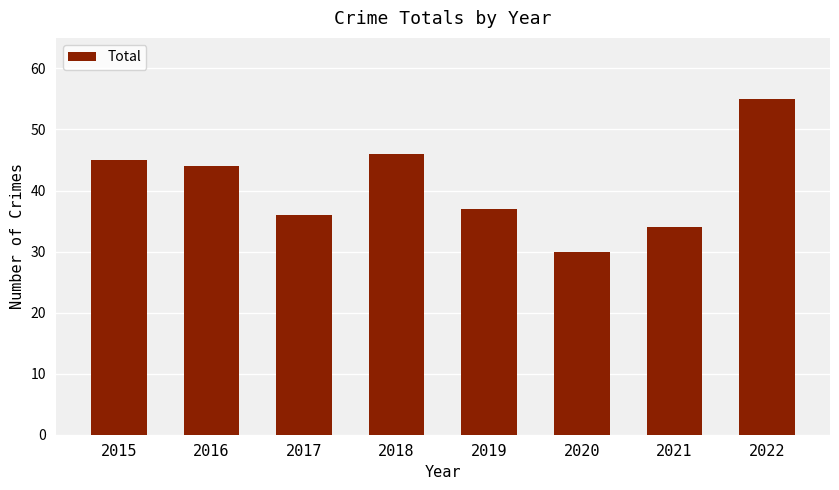

How many data points does each series have?

8